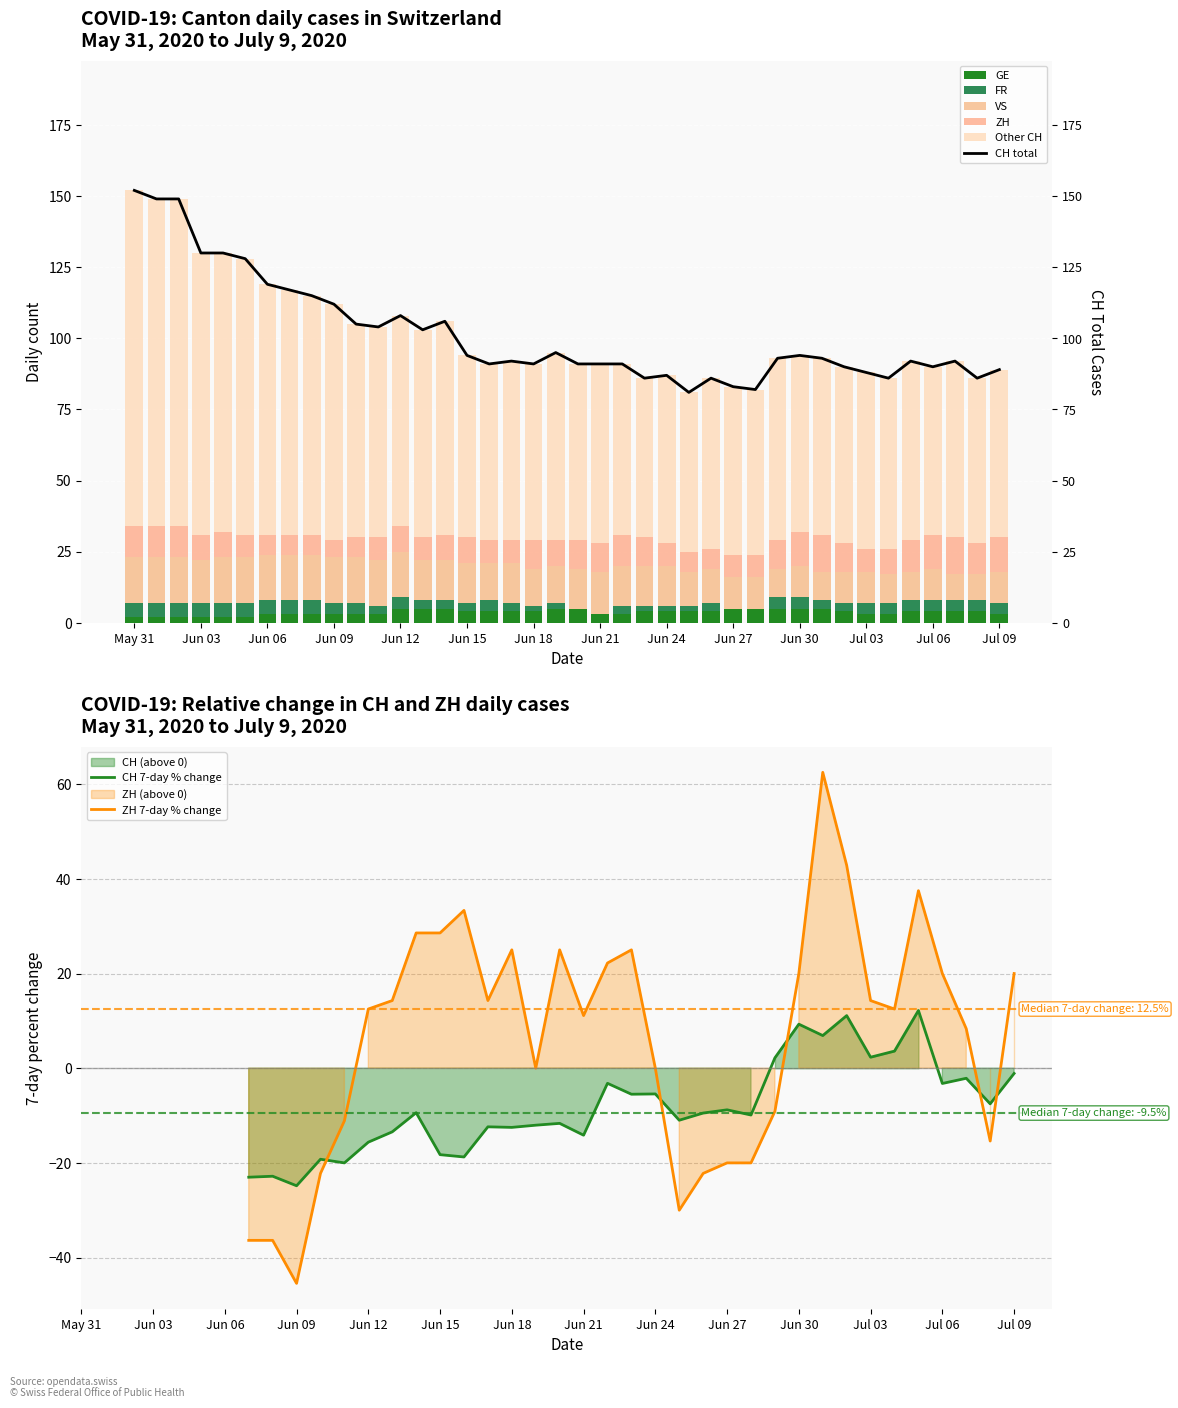

True or false: FR has a value of 2 at 2020-06-01.

False